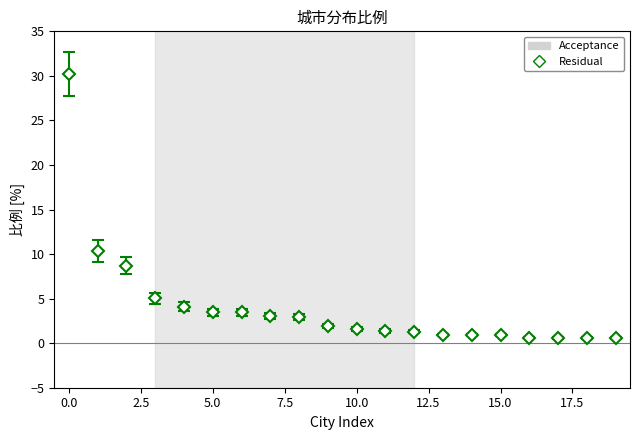

What is the maximum value shown in the chart?

30.2